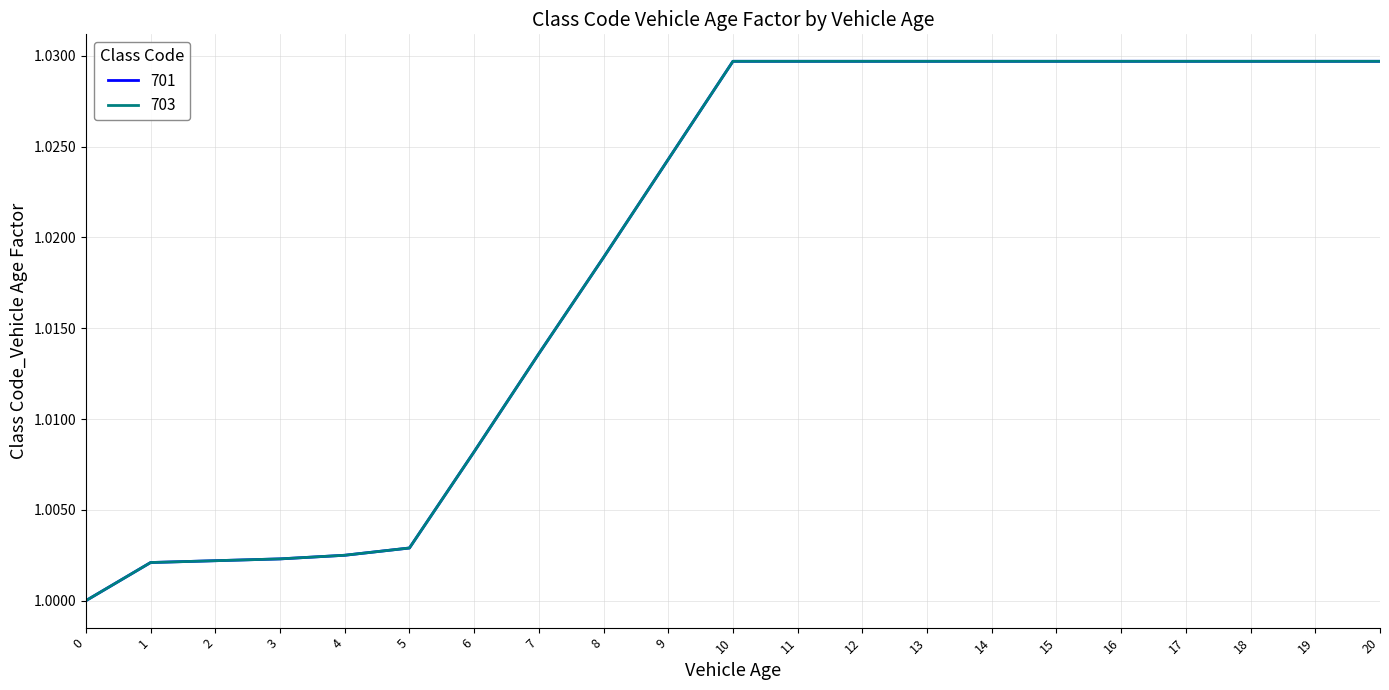

Is the value of 701 at 4 greater than the value of 703 at 13?

No